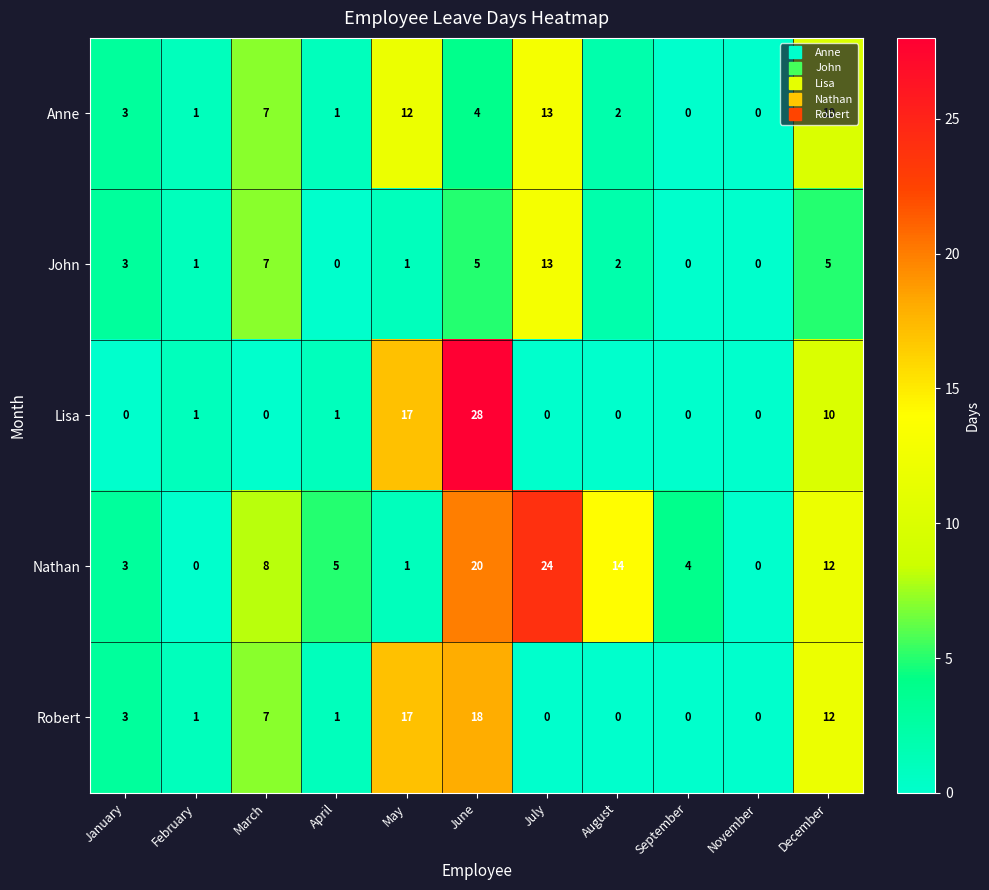

At which label does Lisa reach its peak?

June